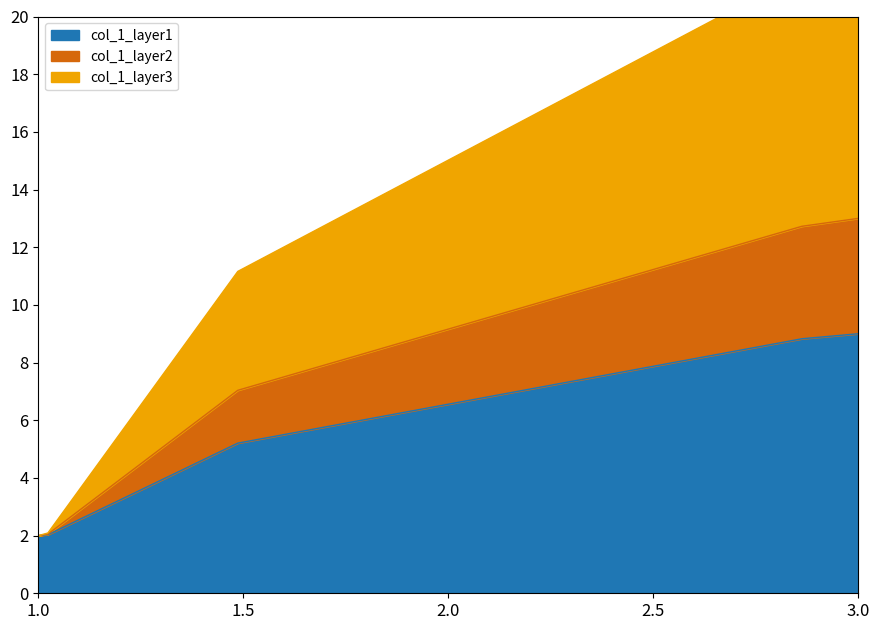

What is the highest value of the col_1_layer1 series?

9.0